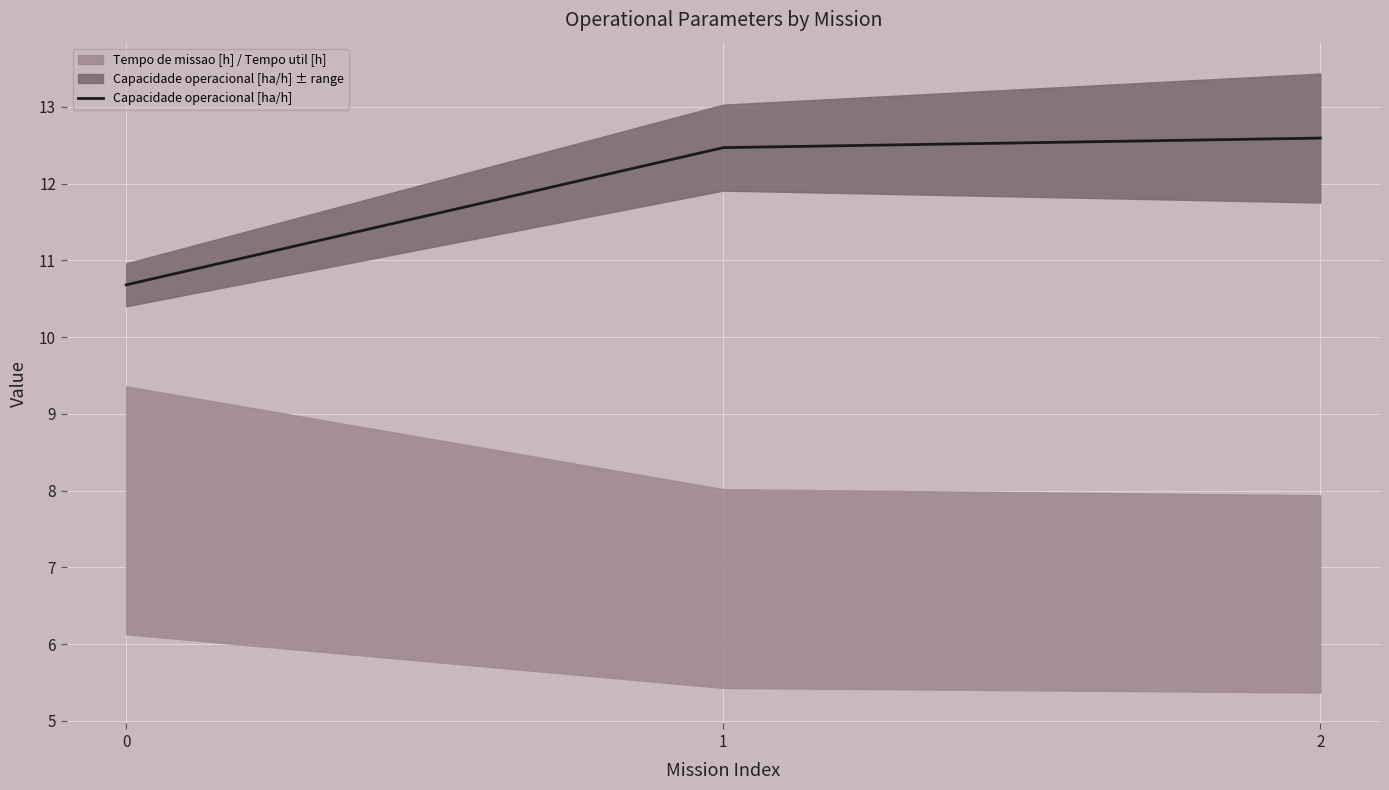

True or false: the data shows 17.4 at 1.

False